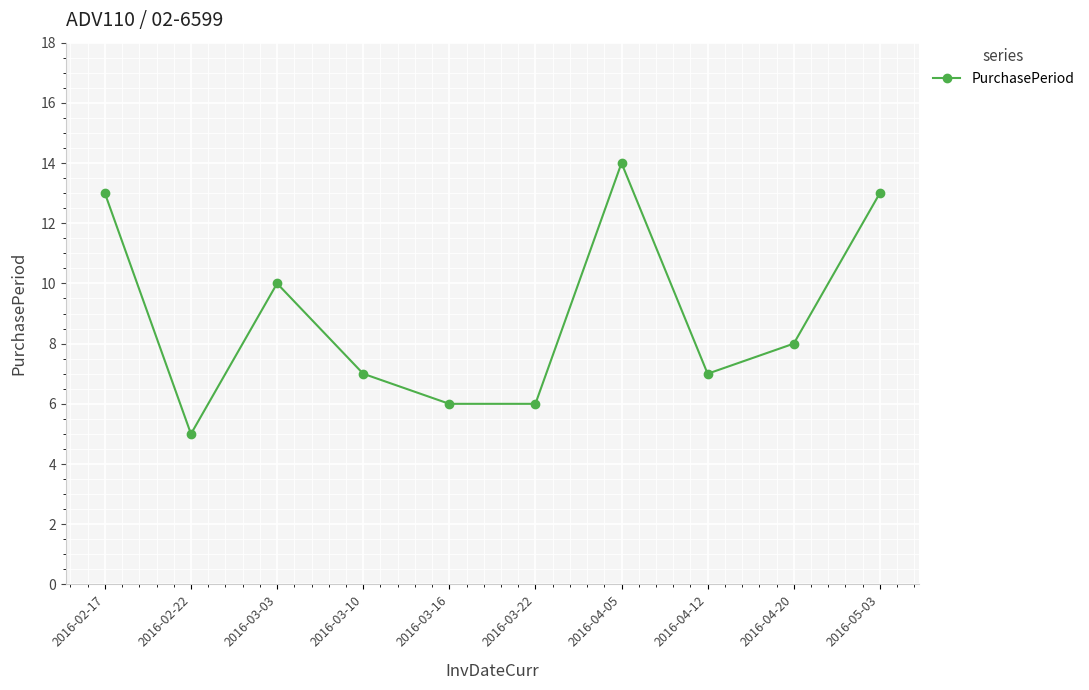

What is the sum of the values at 2016-05-03 and 2016-03-10?

20